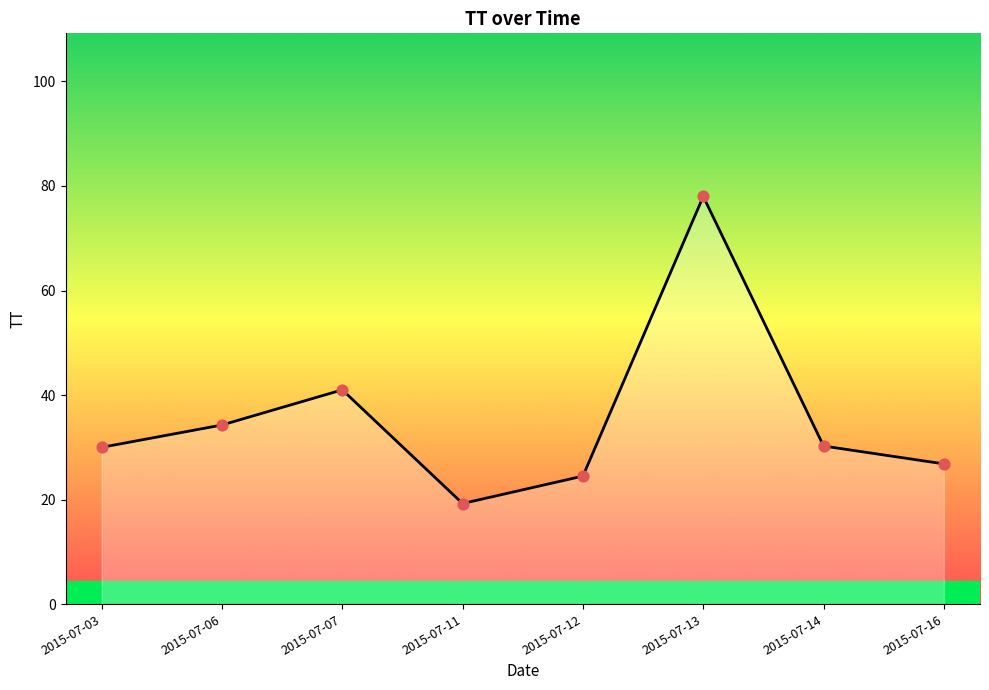

What is the ratio of the value at 2015-07-03 to the value at 2015-07-07?

0.7